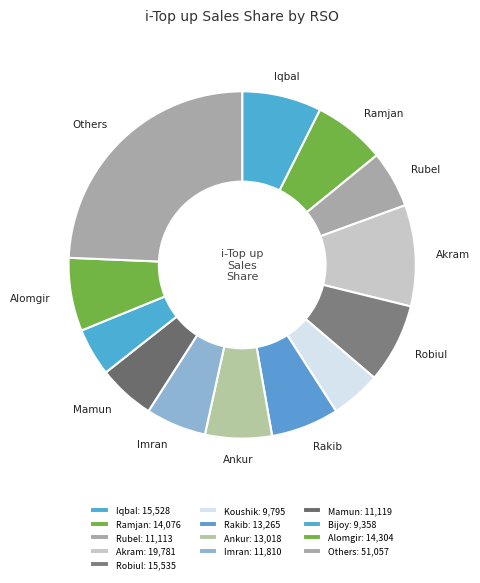

How many slices are in this pie chart?

13